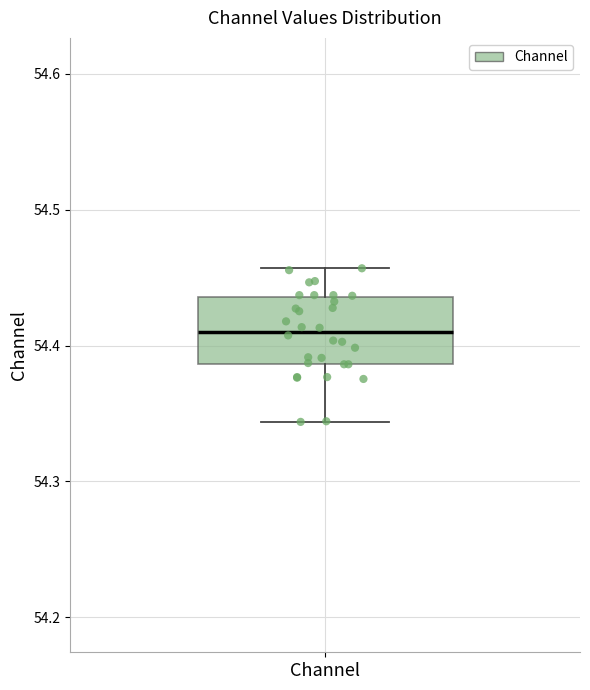

Read this box plot against the y-axis: the position of the median line, the range covered by the box, and the ends of both whiskers. The values are not printed on the chart, so give them approximately, as read against the axis.

median 54.41, box 54.39 to 54.44, whiskers 54.34 to 54.46